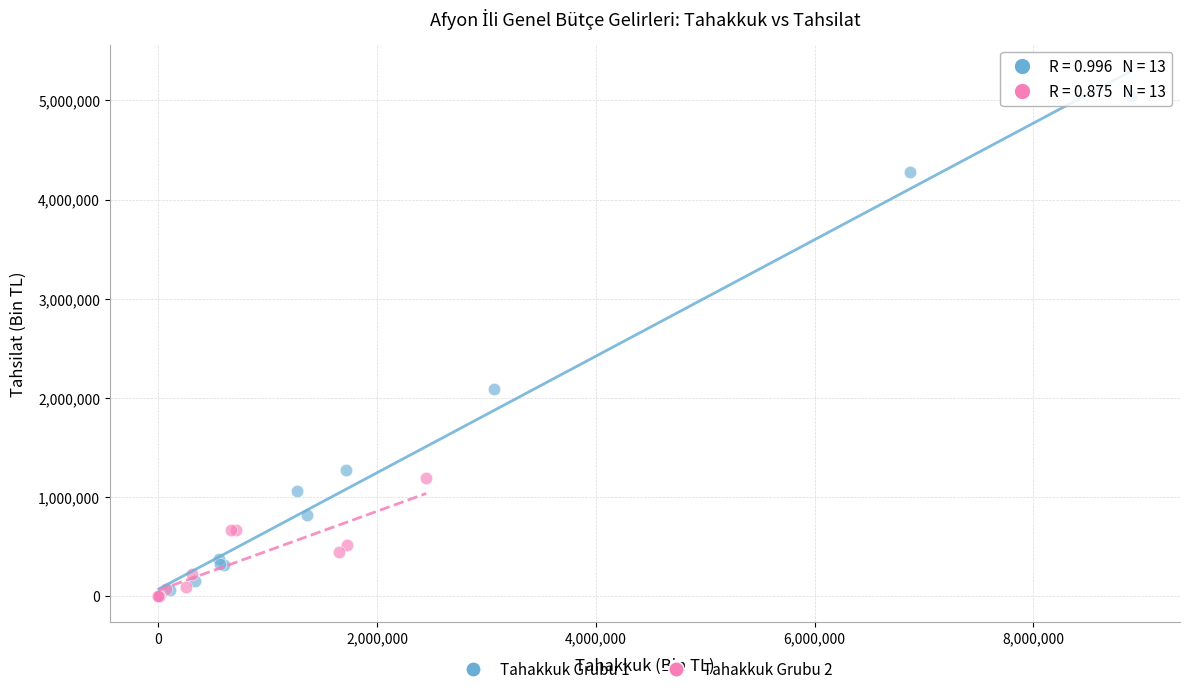

Which series contains the highest Y value?

Tahakkuk Grubu 1